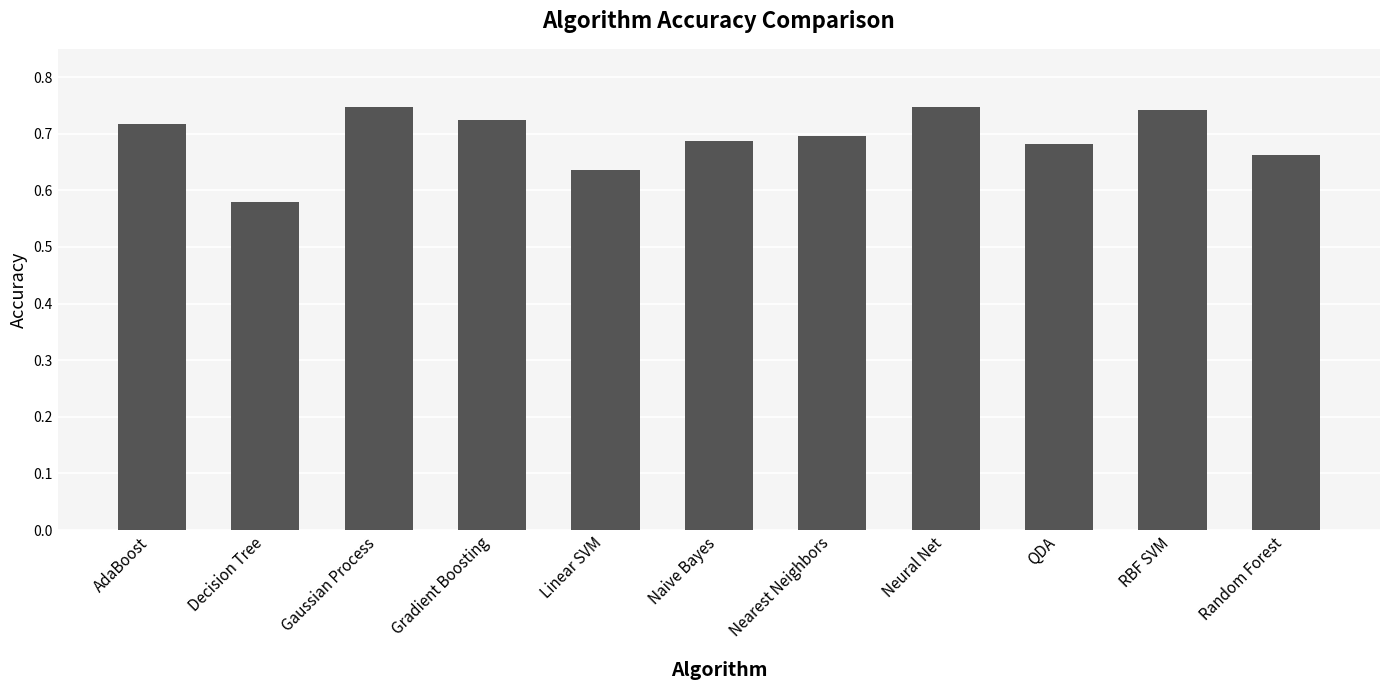

What is the difference between the values at Linear SVM and Gaussian Process?

0.1